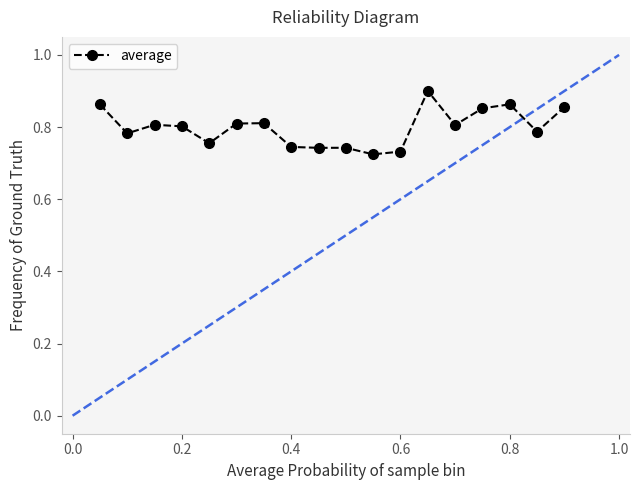

What is the sum of all values?

14.4